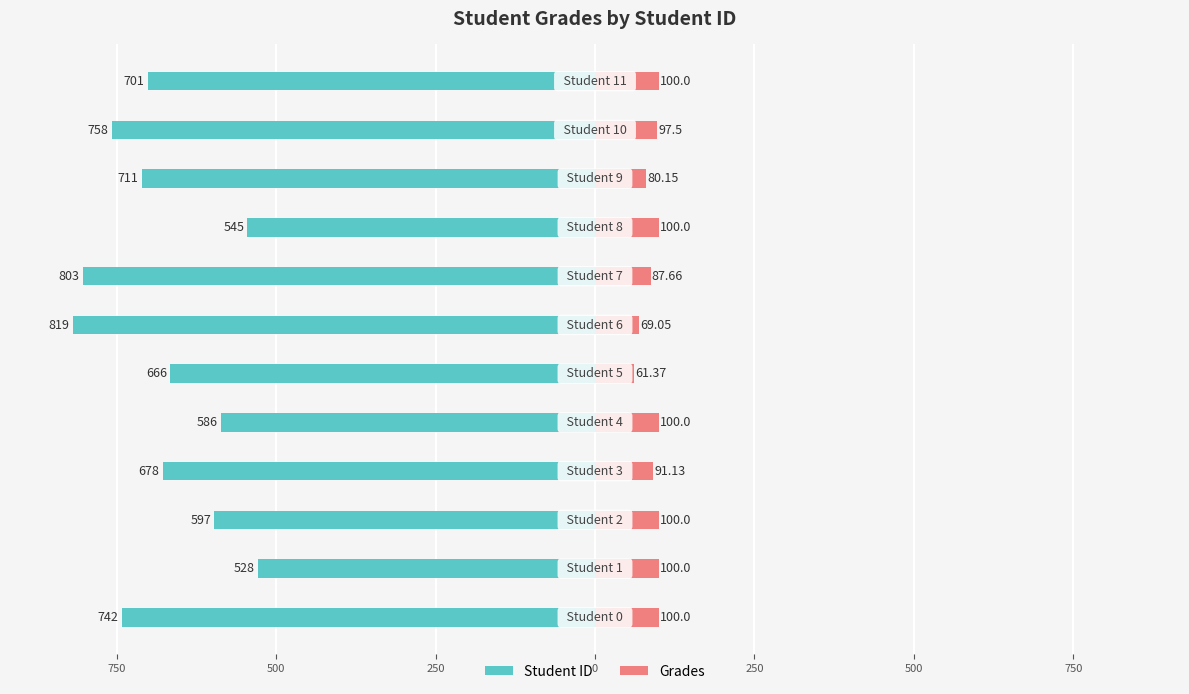

What are all the series names shown in the legend?

Student ID, Grades